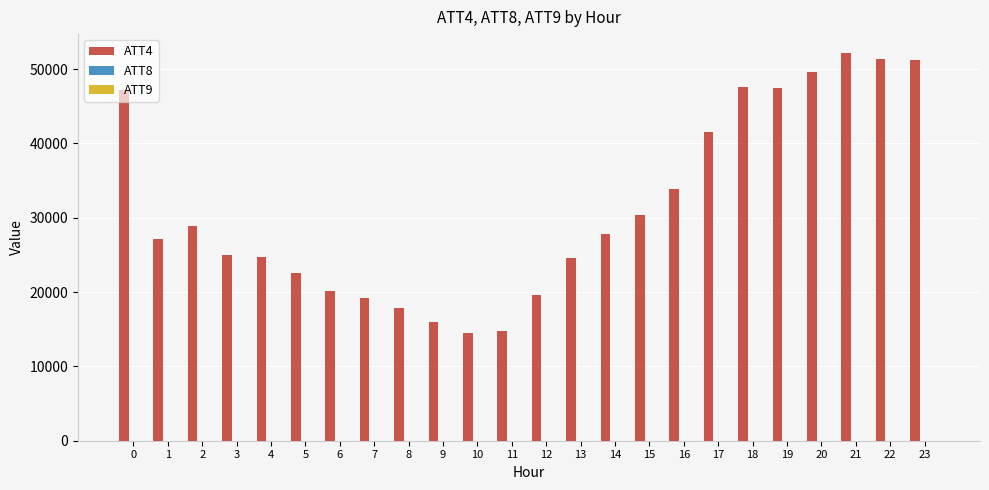

Which series has the largest total across all categories?

ATT4